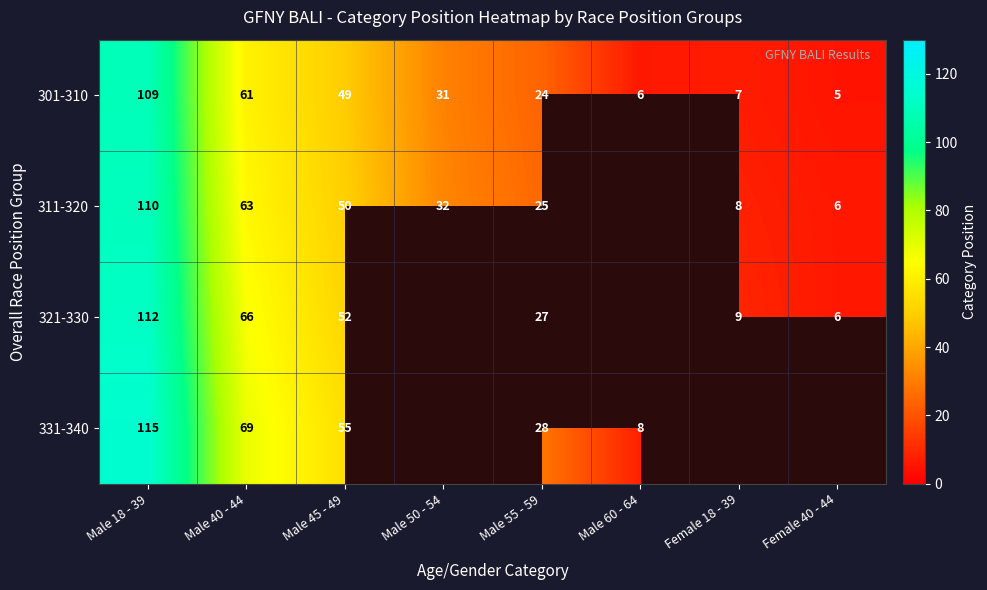

True or false: 301-310 has a value of 109 at Male 18 - 39.

True